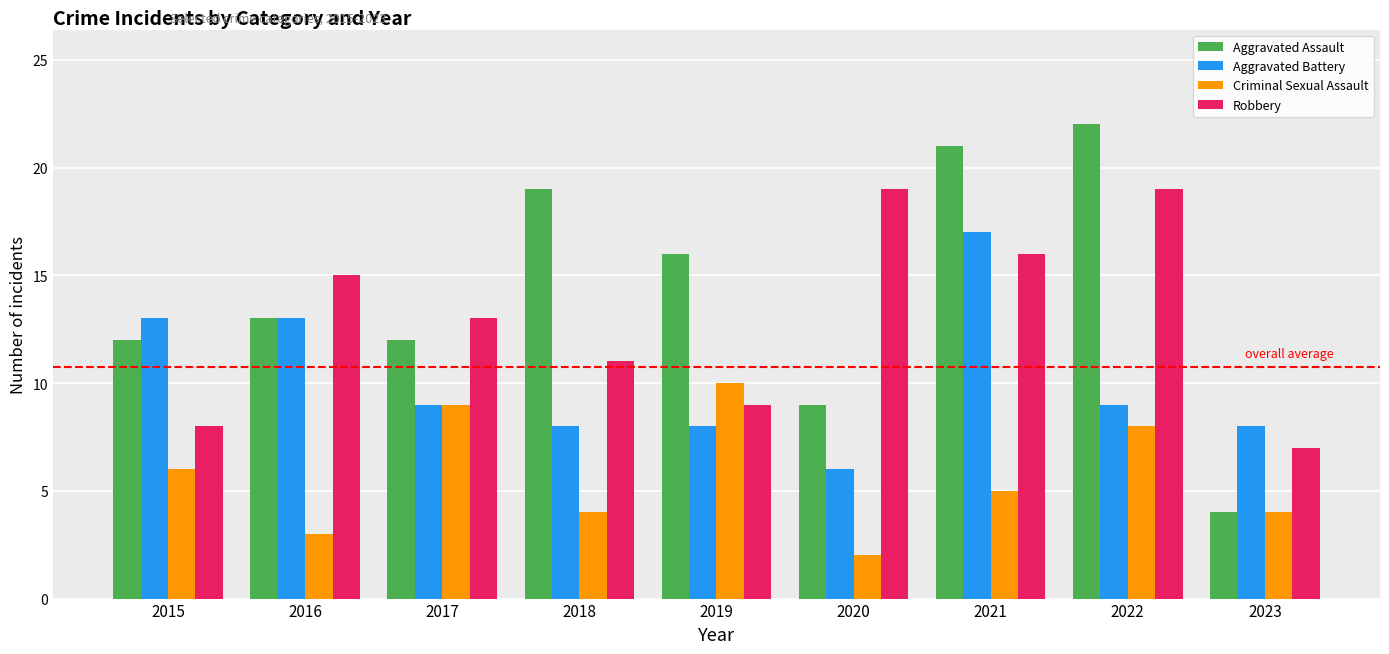

The Robbery series shows 5 at 2017. True or false?

False